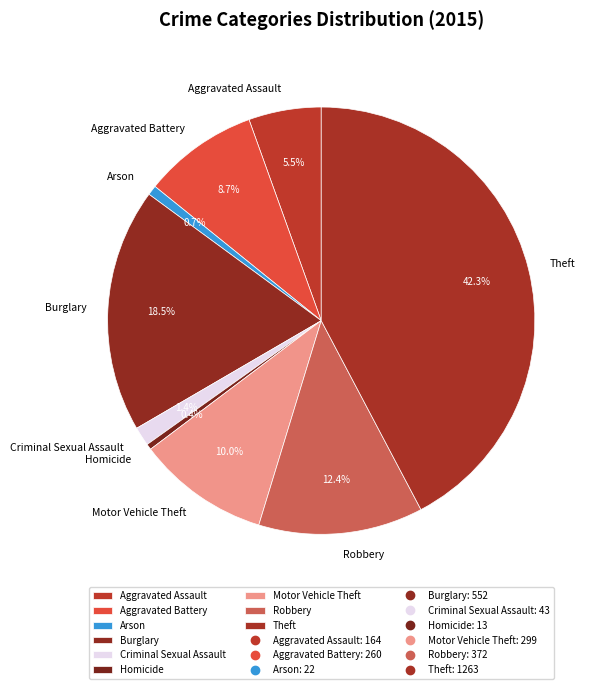

Is the sum of Motor Vehicle Theft and Homicide greater than half?

No